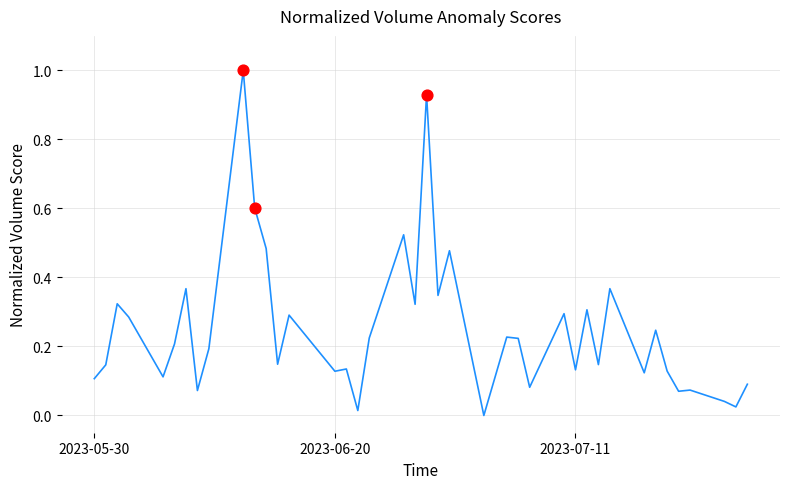

What is the difference between the maximum and minimum values?

1.0